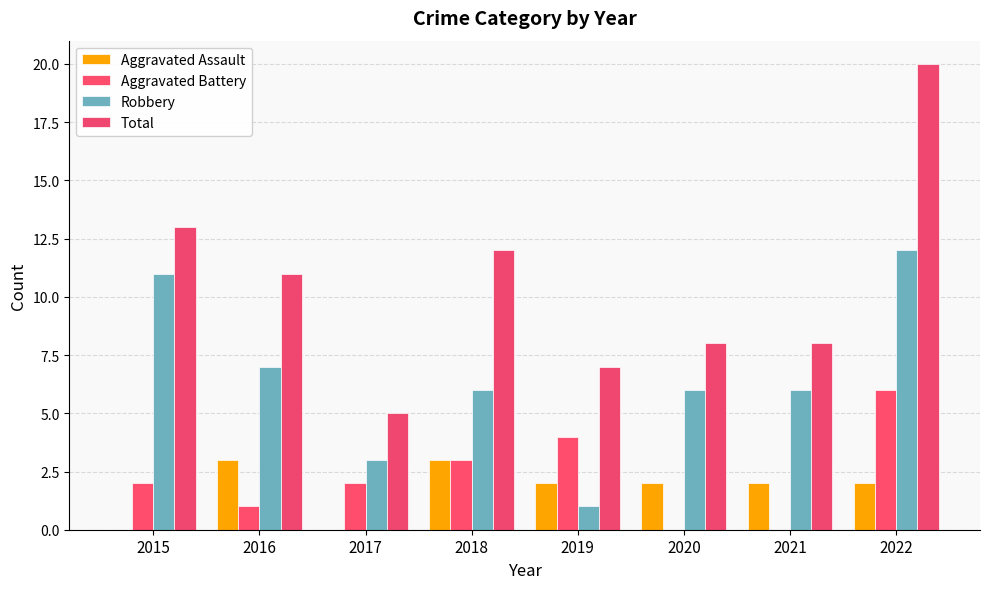

Reading left to right, what are all the values shown in this chart?

Aggravated Assault: 2015=0	2016=3	2017=0	2018=3	2019=2	2020=2	2021=2	2022=2
Aggravated Battery: 2015=2	2016=1	2017=2	2018=3	2019=4	2020=0	2021=0	2022=6
Robbery: 2015=11	2016=7	2017=3	2018=6	2019=1	2020=6	2021=6	2022=12
Total: 2015=13	2016=11	2017=5	2018=12	2019=7	2020=8	2021=8	2022=20